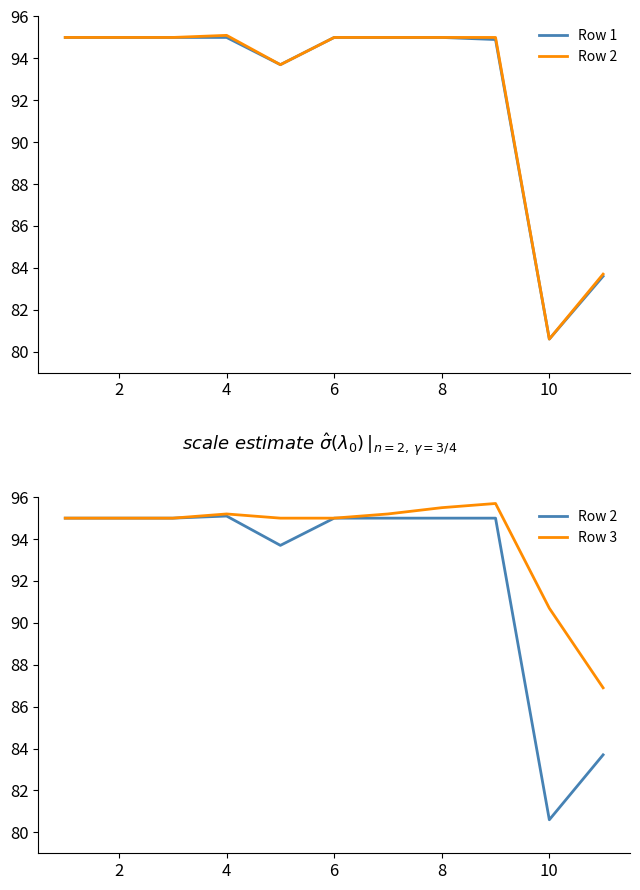

Does the chart have visible grid lines?

No